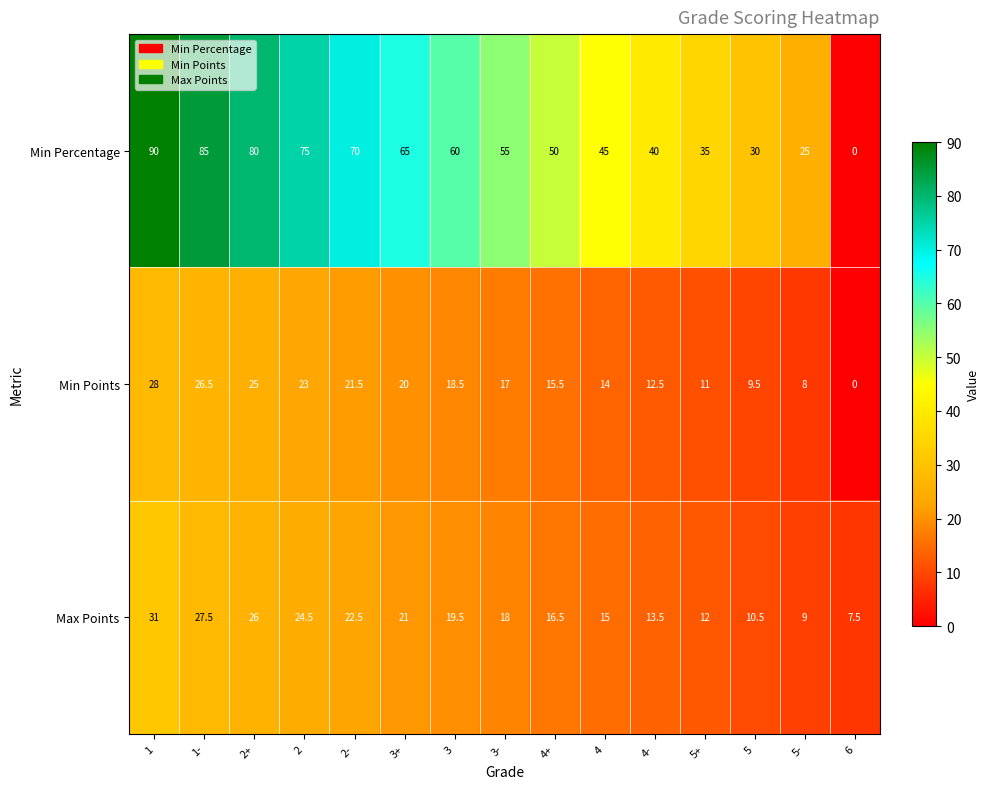

True or false: Min Percentage has a value of 18.6 at 4.

False